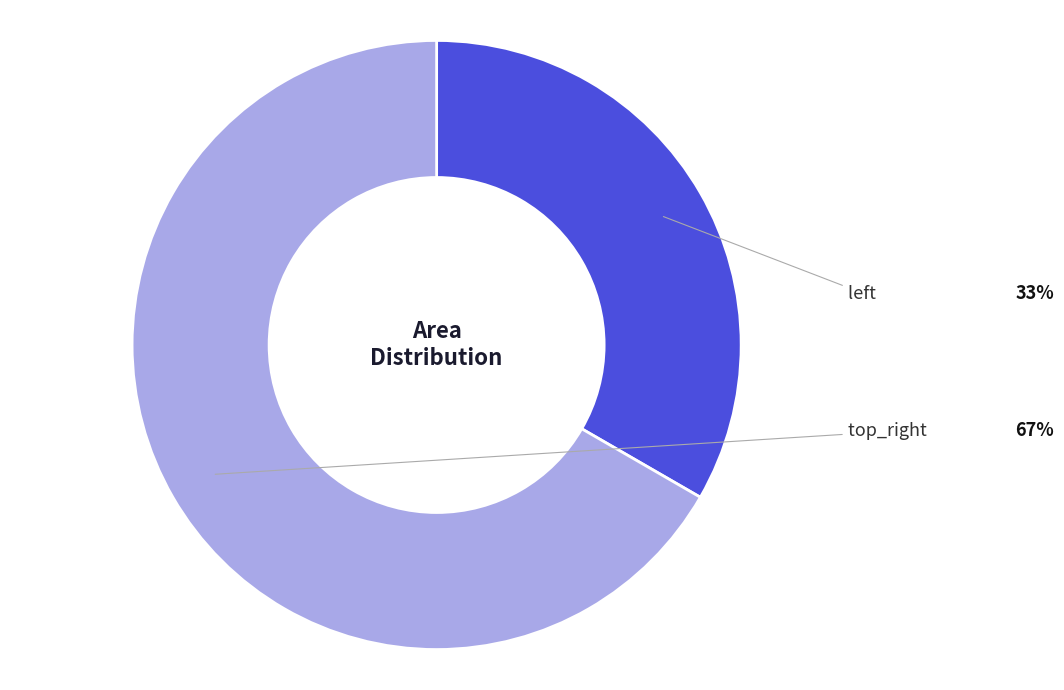

Is there a majority slice in this chart?

Yes